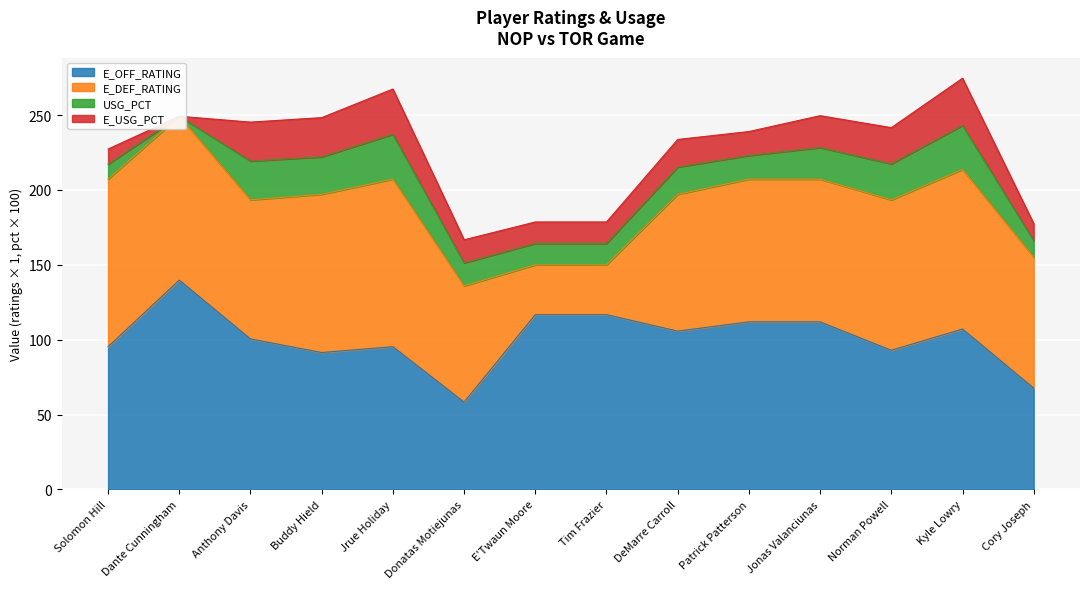

What is the label of the 11th point from the right?

Buddy Hield